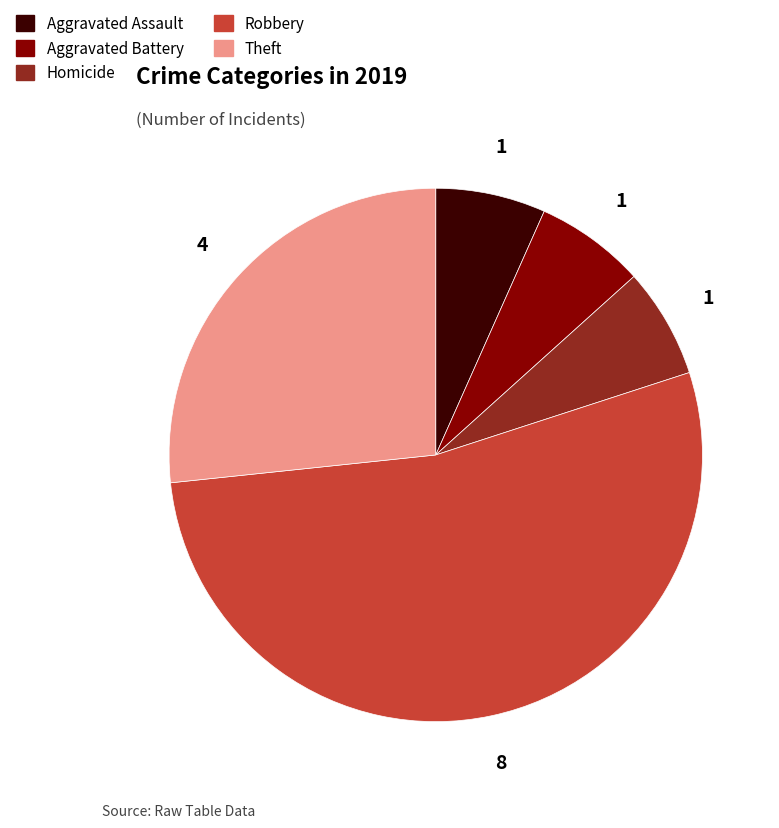

What is the ratio of the value at Aggravated Battery to the value at Aggravated Assault?

1.0